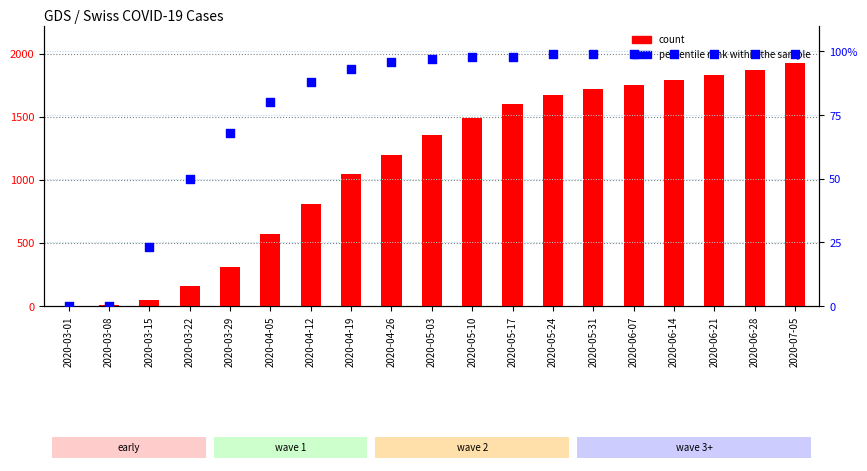

Which series contains the lowest Y value?

count